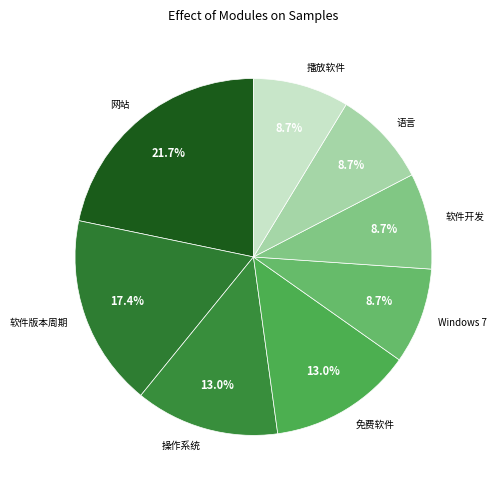

Is there any slice that represents more than half of the pie?

No